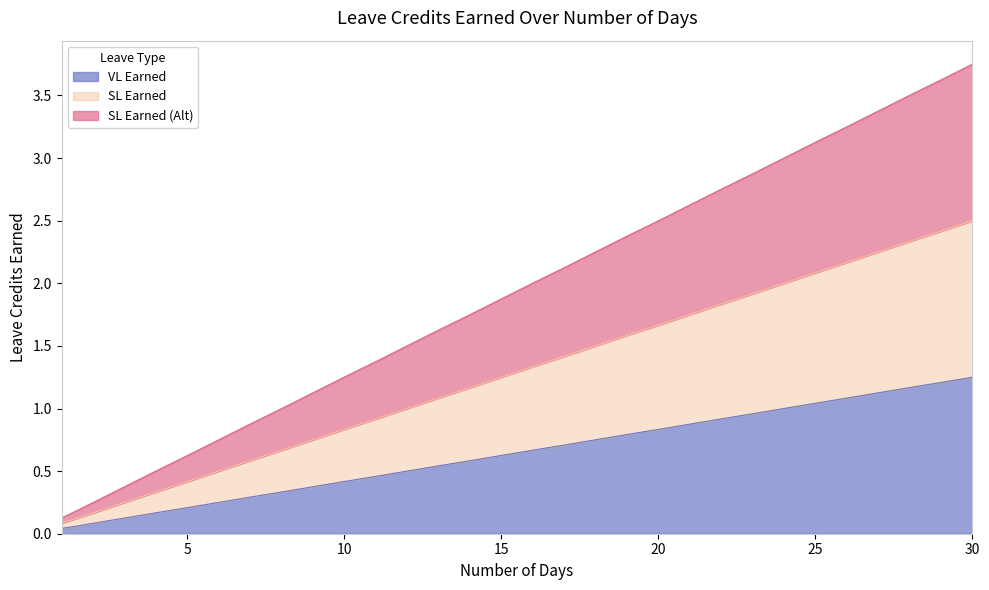

Is the value of SL Earned (Alt) at 14 greater than the value of VL Earned at 11?

Yes